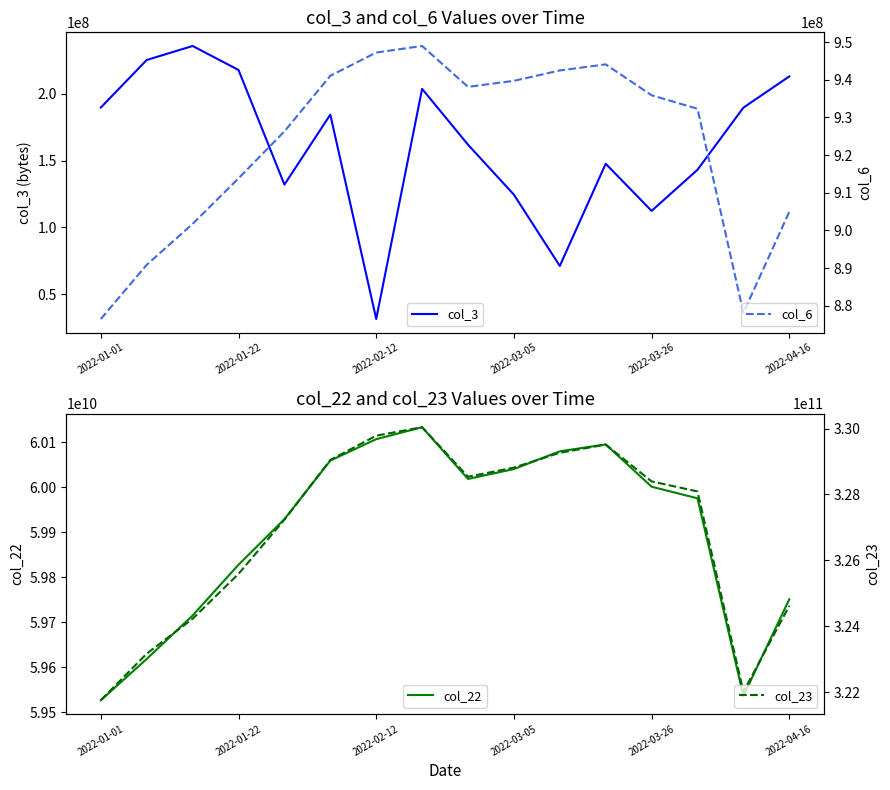

True or false: col_6 and col_3 cross at least once.

False